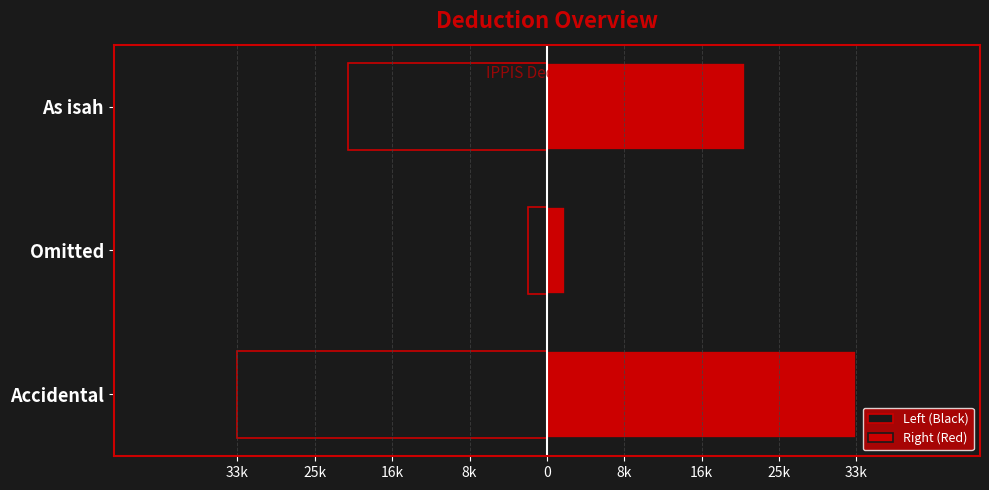

What position from the right is As isah?

1